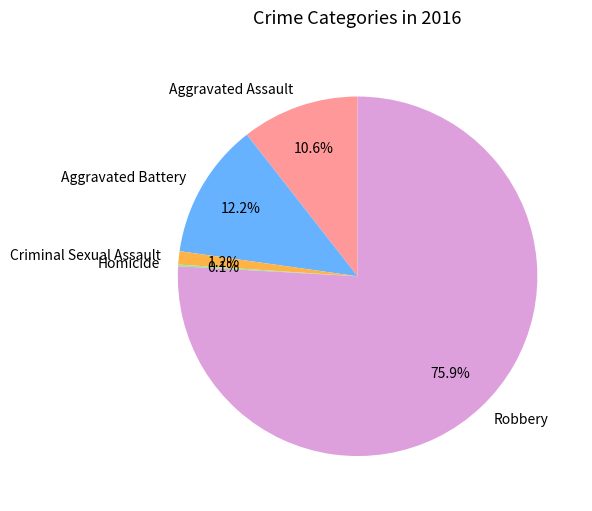

To the nearest percent, what percentage of the pie is Aggravated Assault?

11%